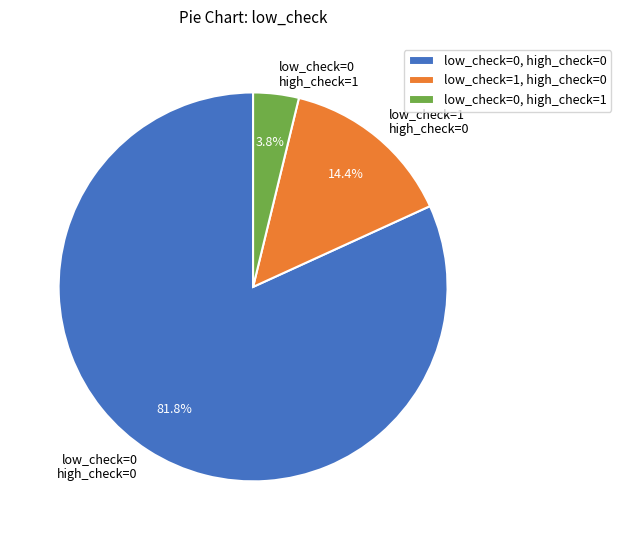

Approximately how many times larger is the value at low_check=0 high_check=0 compared to low_check=1 high_check=0?

5.7